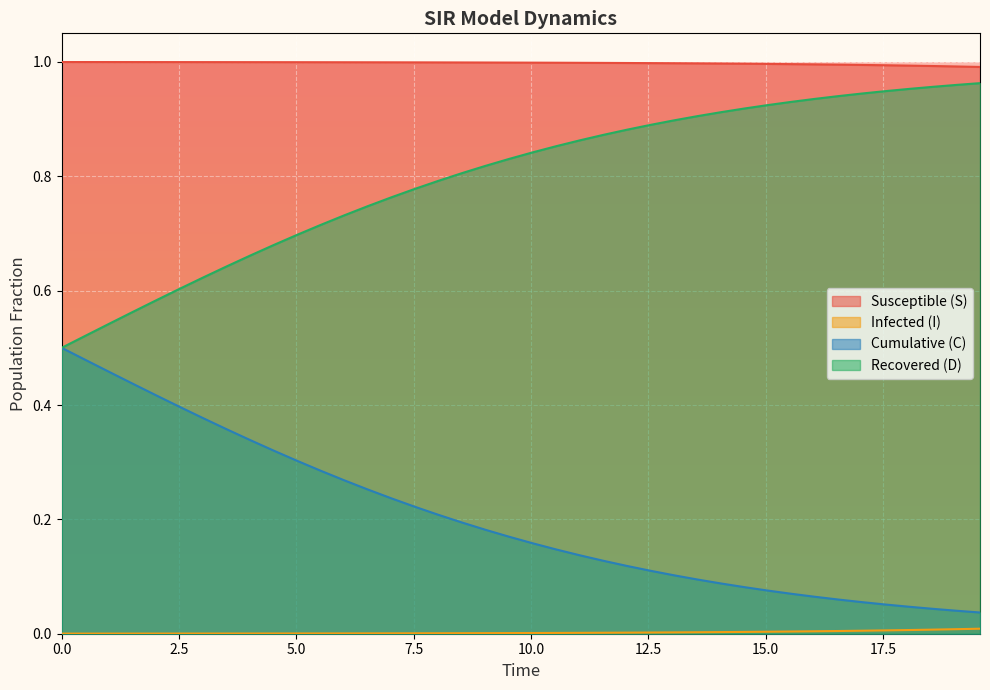

How many lines are shown in the chart?

4